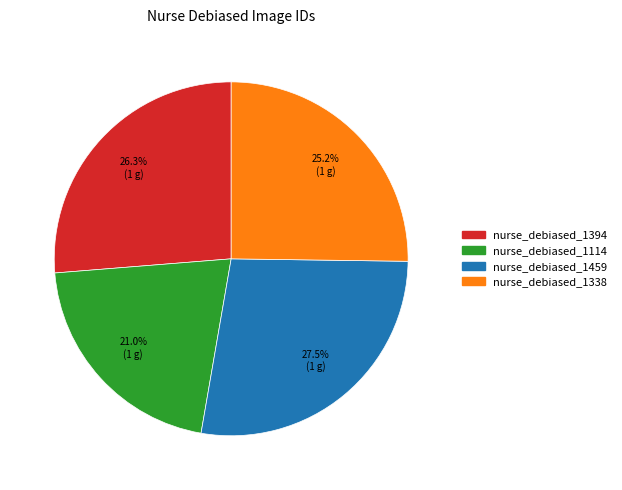

True or false: nurse_debiased_1394 accounts for 26% of the total.

True